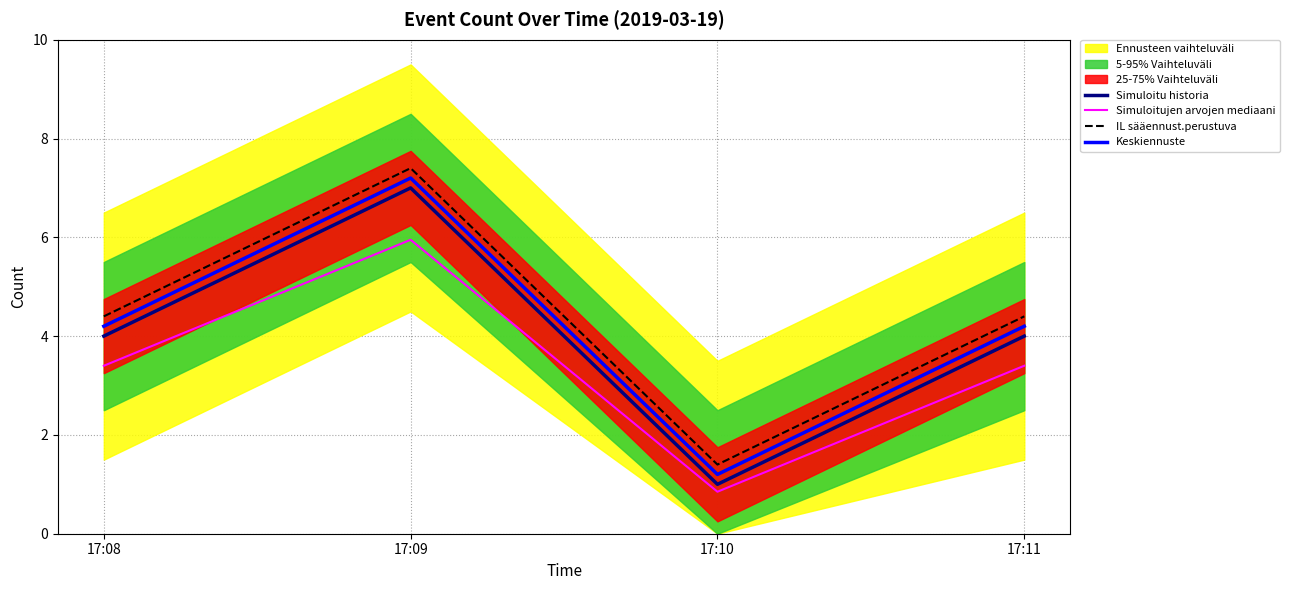

Between 17:10 and 17:09, which is larger?

17:09